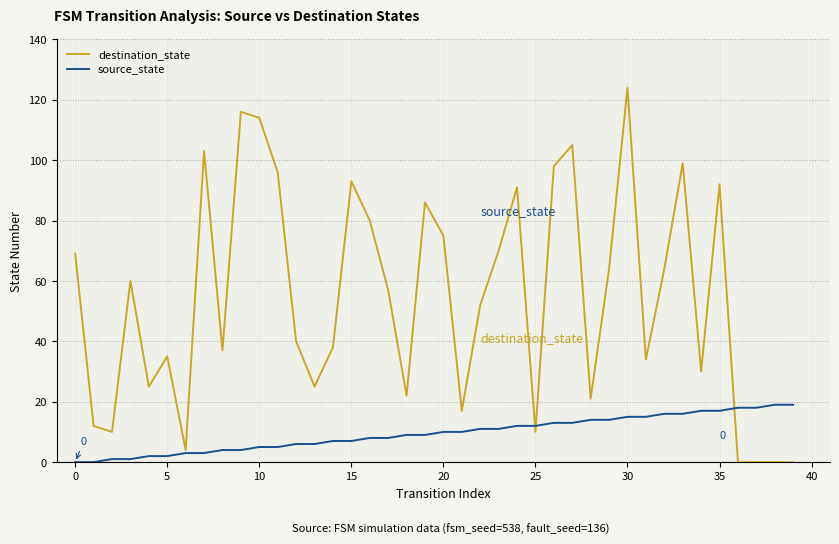

Which series has the largest total across all categories?

destination_state